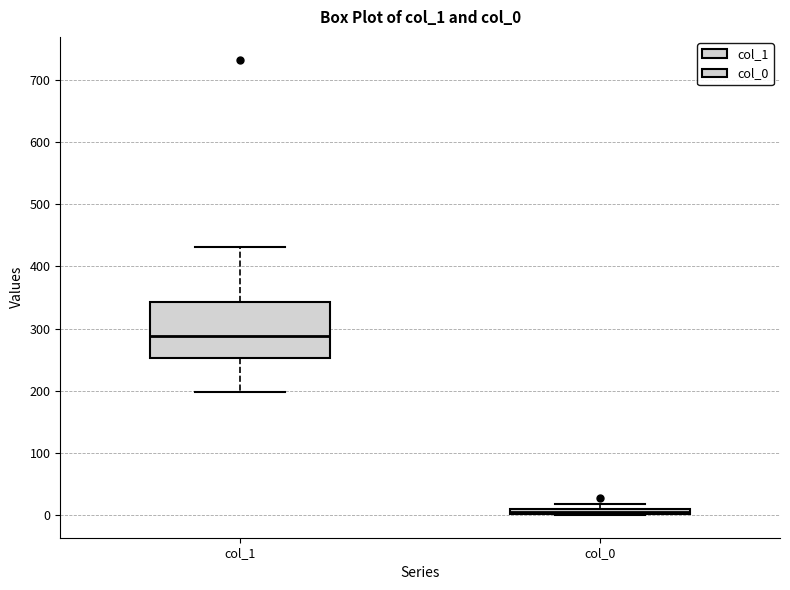

Where is the lower edge of the box for col_0 on the y-axis? The values are not printed on the chart, so give them approximately, as read against the axis.

0